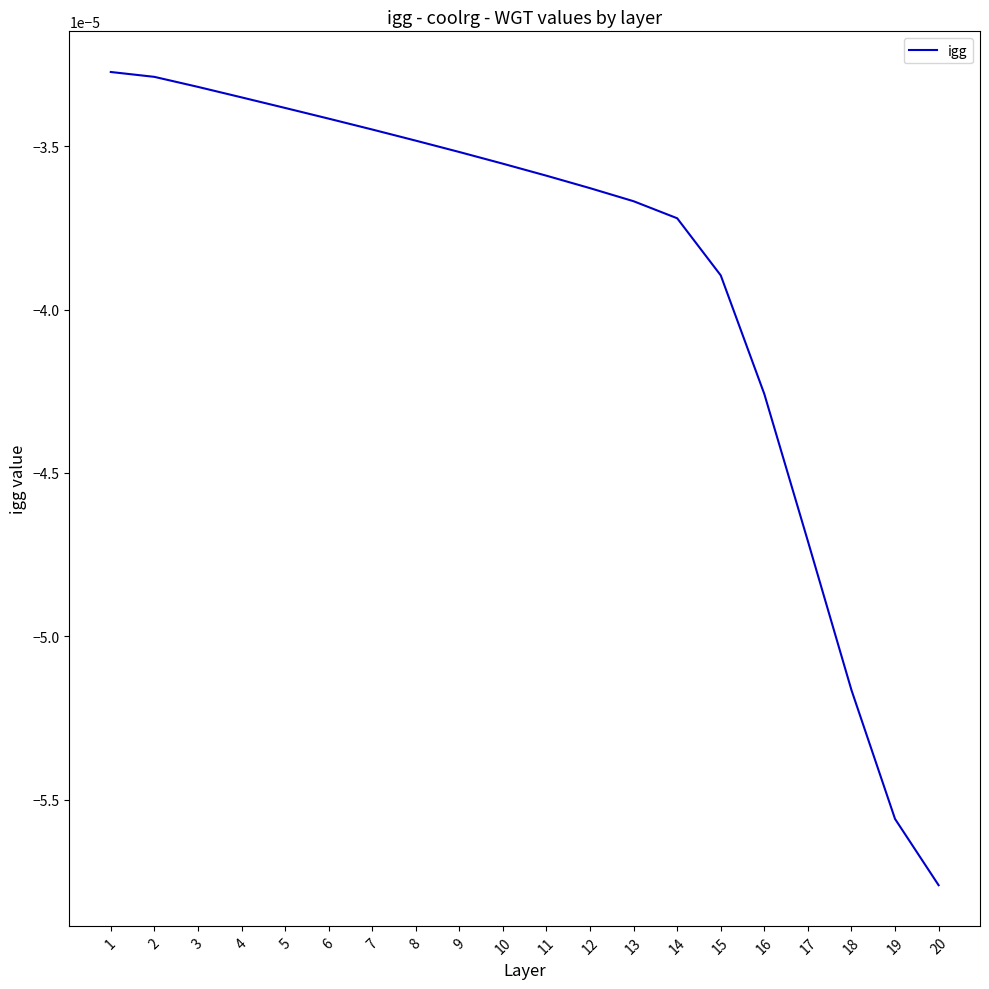

How many lines are shown in the chart?

1